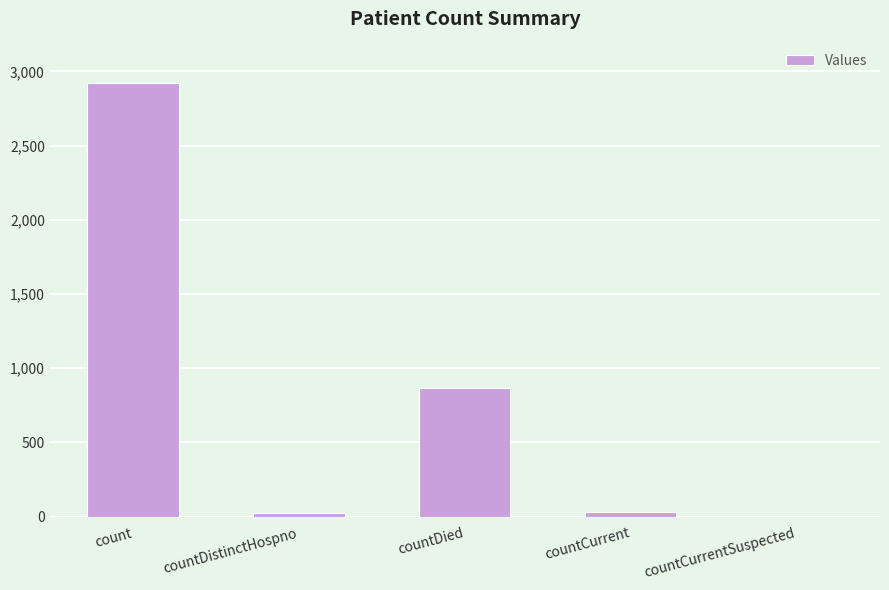

What is the change in value from count to countDied?

-2059